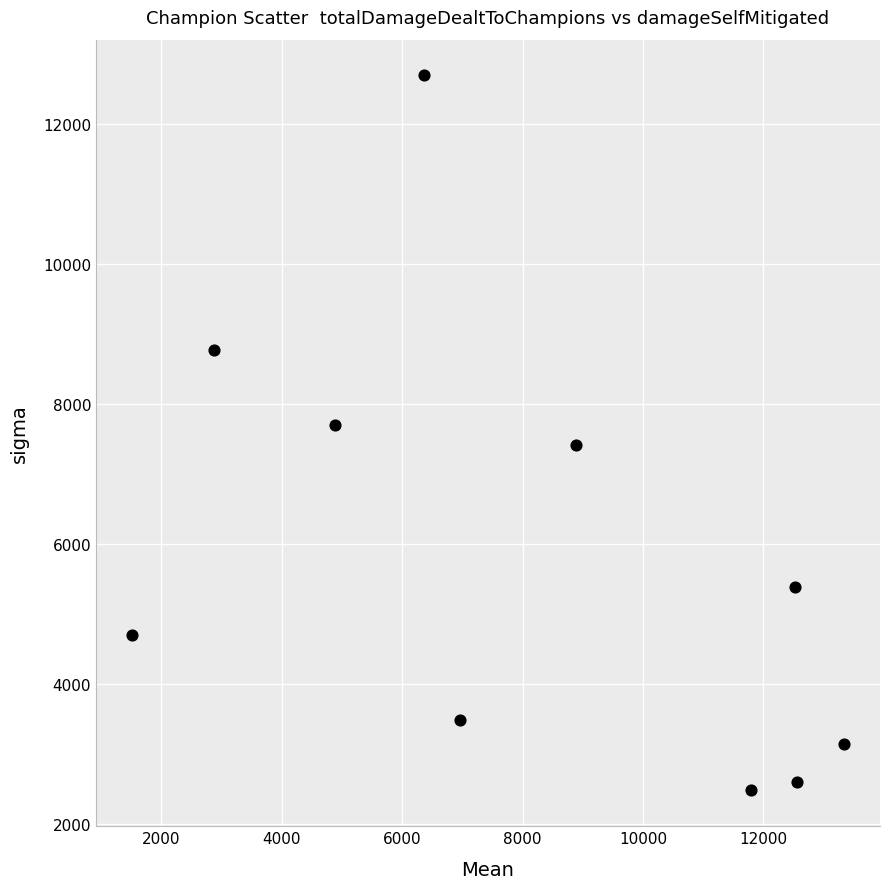

What is the average Y value?

5837